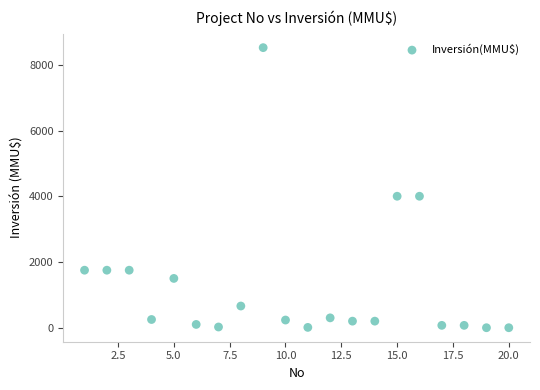

What is the range of Y values (max minus min)?

8521